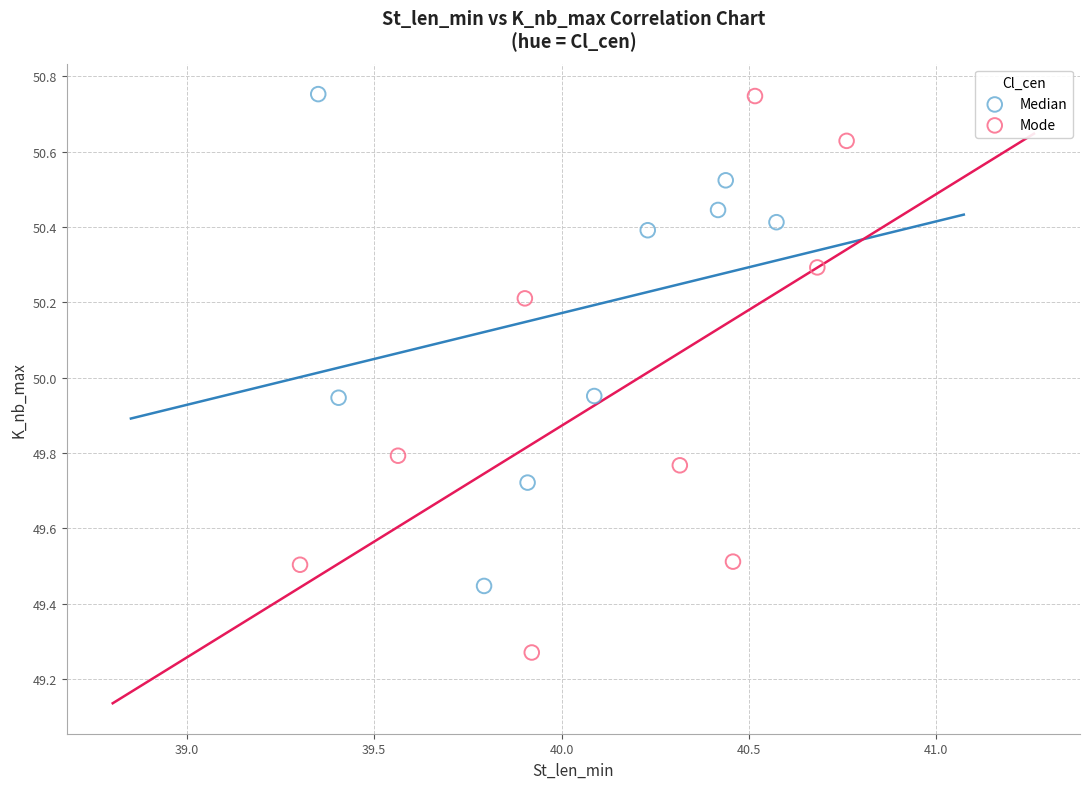

Which series has the largest Y range (max minus min)?

Mode